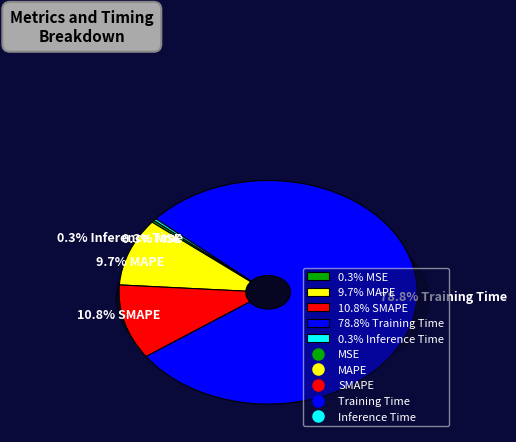

What is the change in value from MAPE to Inference Time?

-0.2